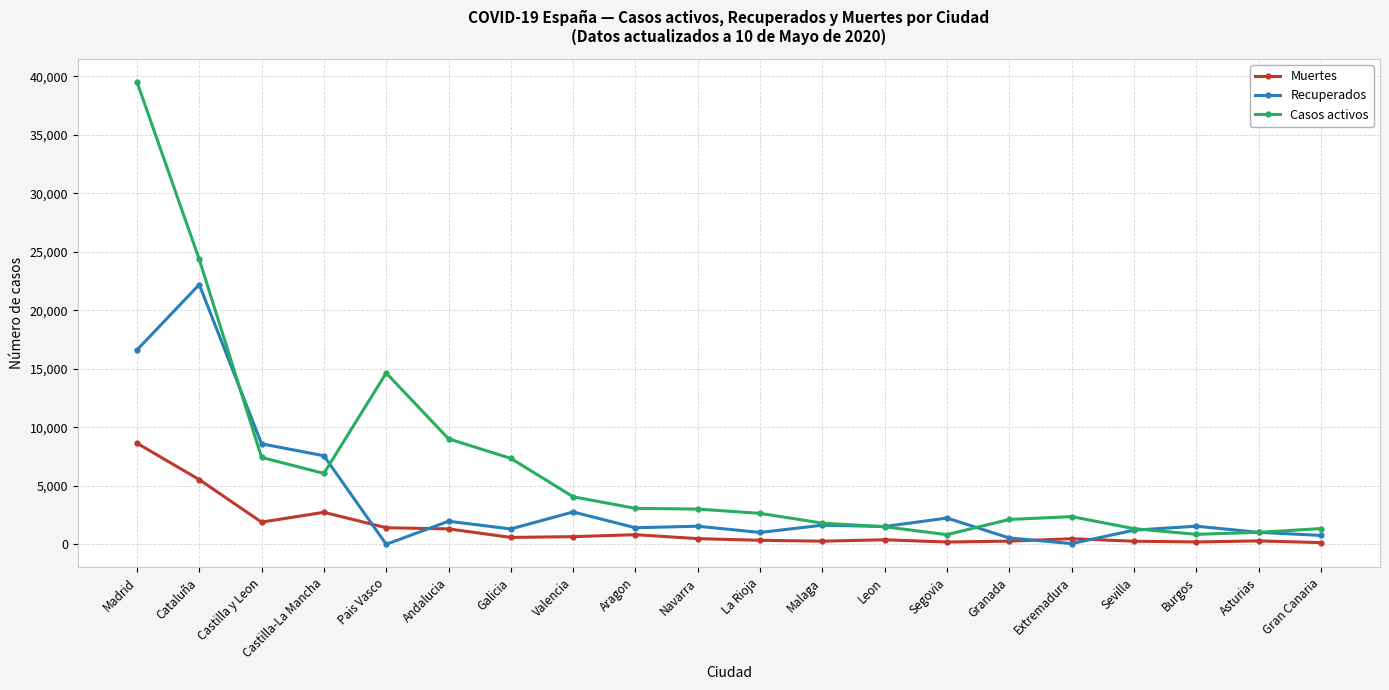

At which category does the chart reach its peak across all series?

Madrid